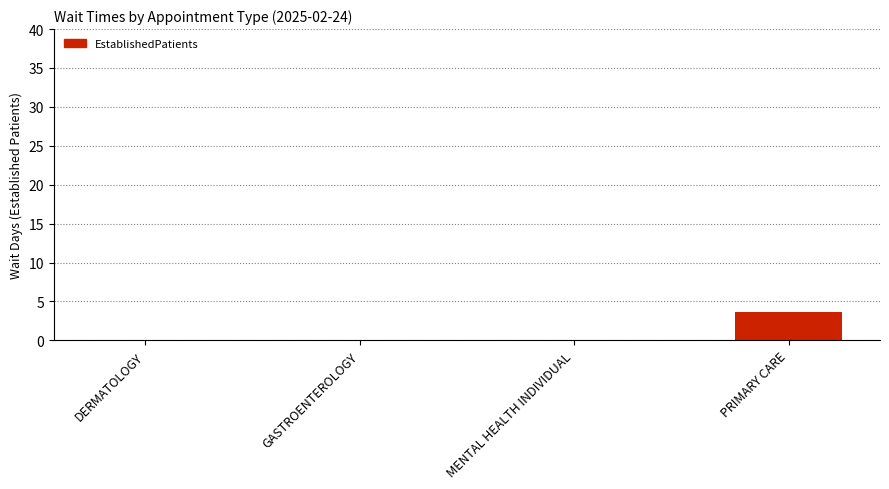

Reading left to right, list all the values displayed in this chart.

DERMATOLOGY=0.0	GASTROENTEROLOGY=0.0	MENTAL HEALTH INDIVIDUAL=0.0	PRIMARY CARE=3.7